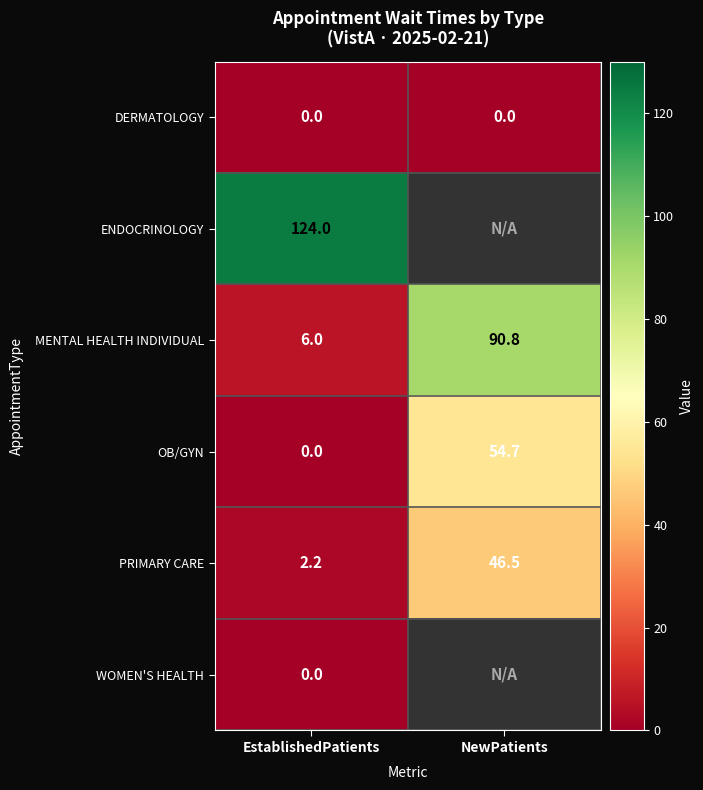

Rank the categories by ENDOCRINOLOGY value from highest to lowest.

EstablishedPatients, NewPatients